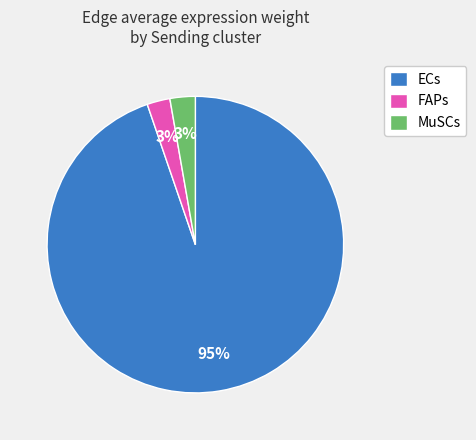

To the nearest percent, what is the average slice percentage?

33%